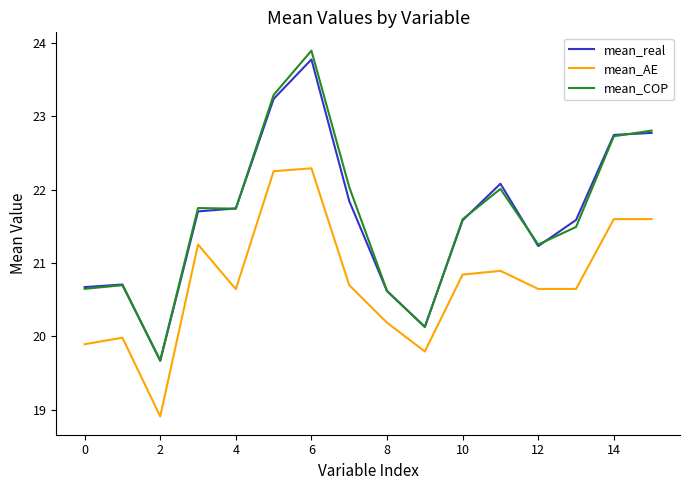

Which series has the widest spread of values?

mean_COP